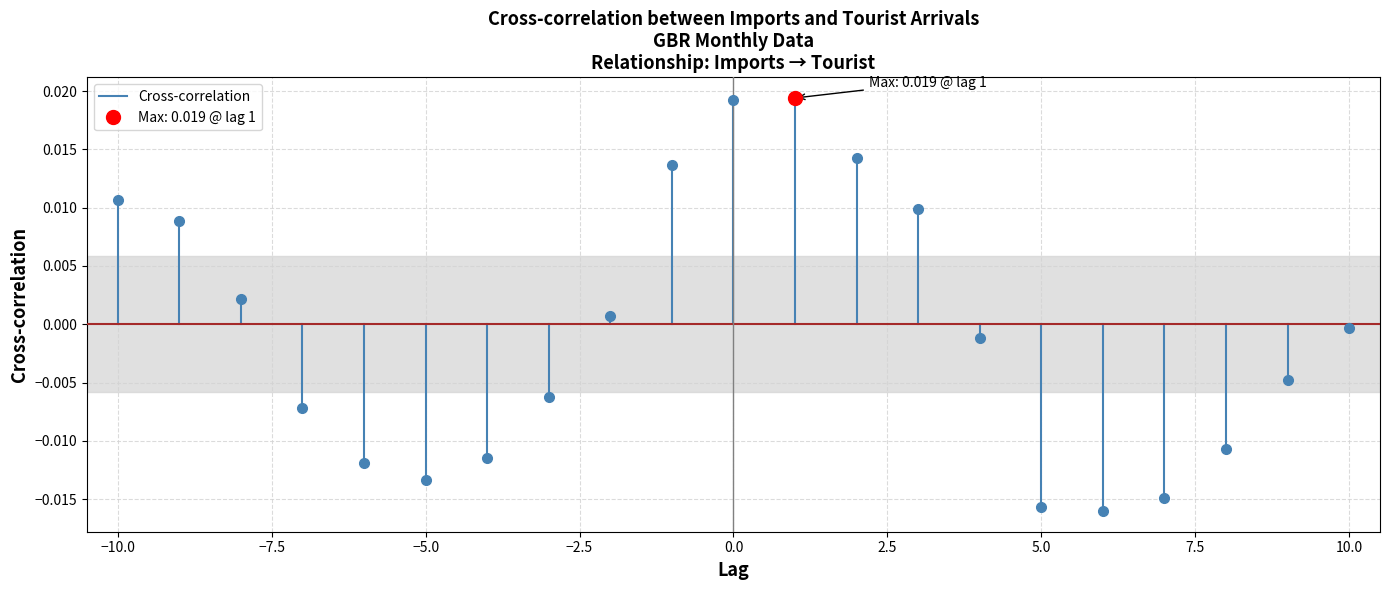

Which has a higher value, −10.0 or −10.0?

−10.0